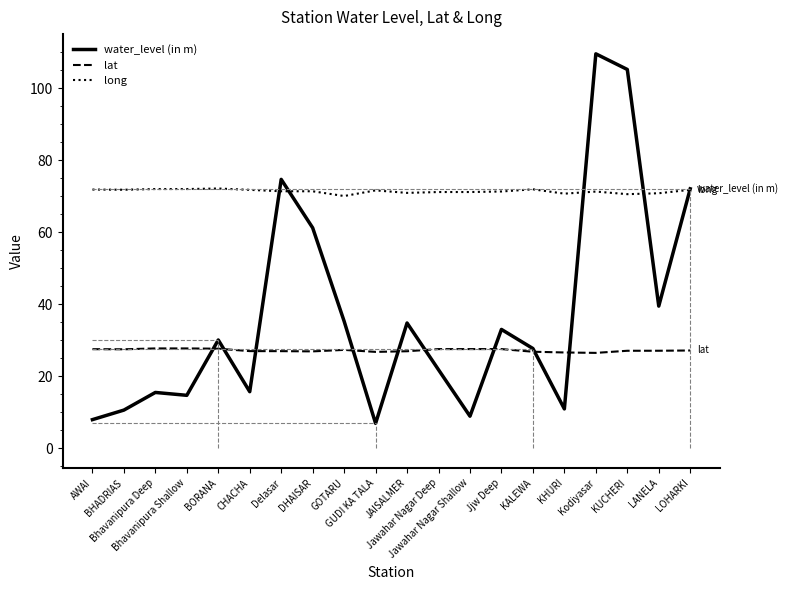

Which series has the largest total across all categories?

long